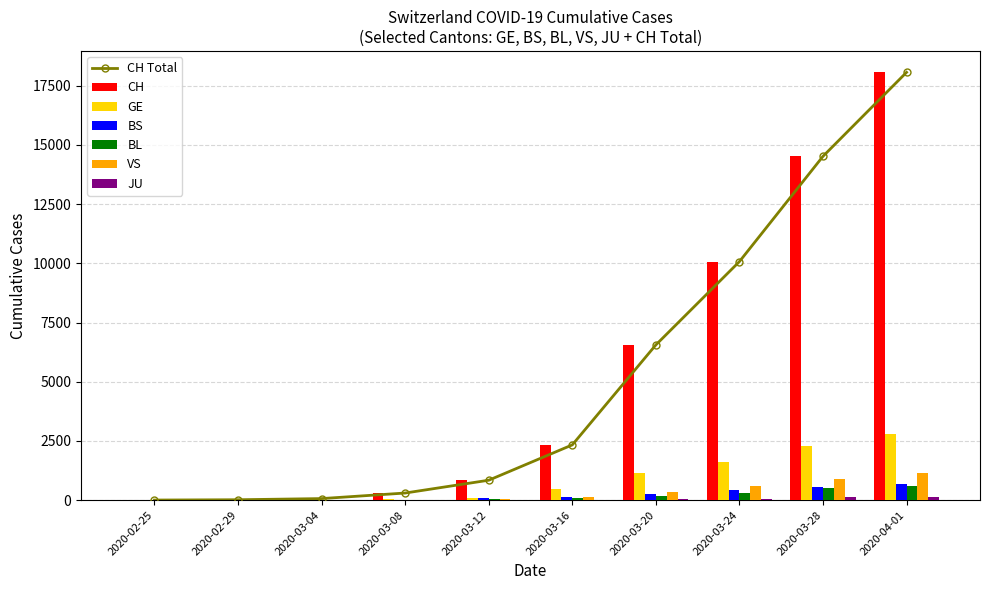

At which label is CH Total closest to 9035?

2020-03-24